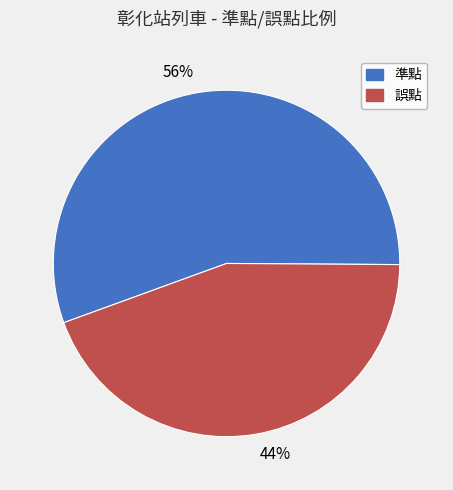

Count the number of slices in the pie.

2